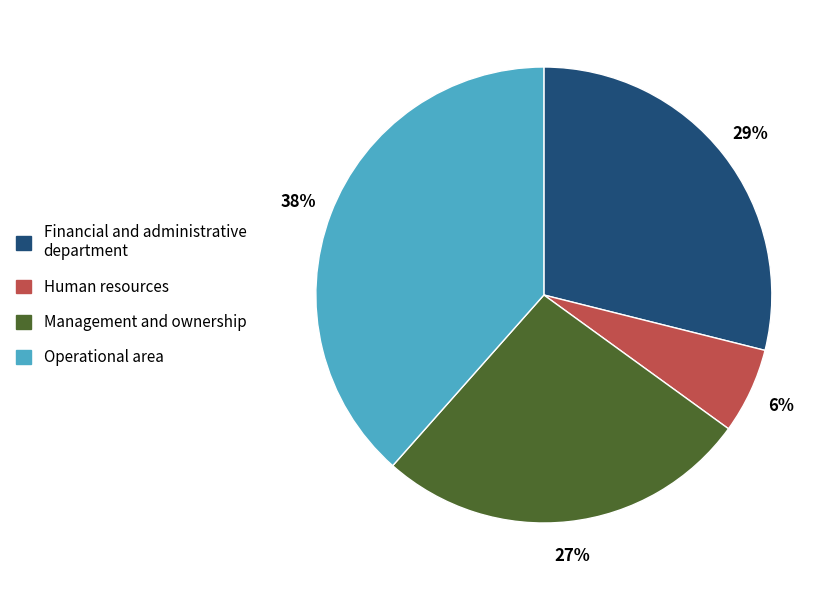

How many slices are in this pie chart?

4